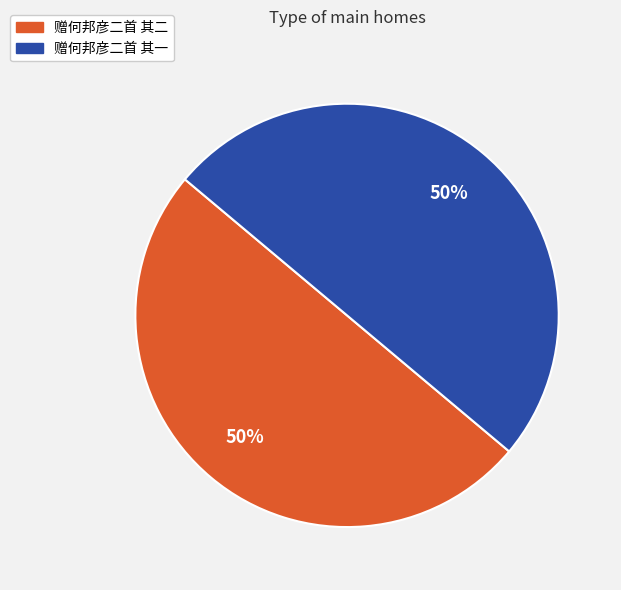

To the nearest percent, what percentage of the pie is 赠何邦彦二首 其二?

50%